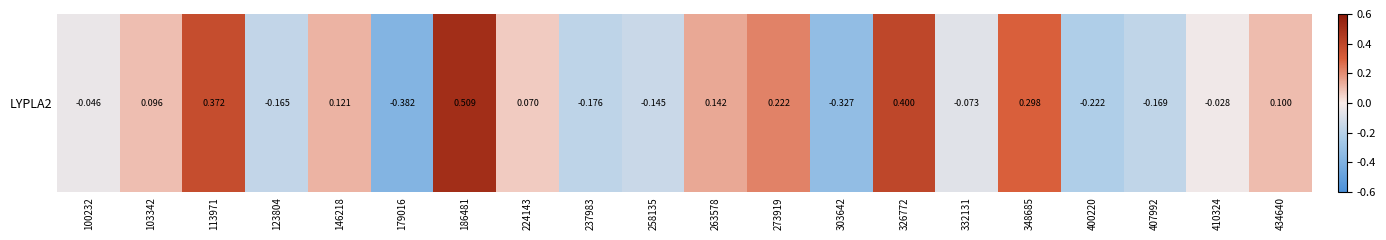

What is the greatest value displayed?

0.5